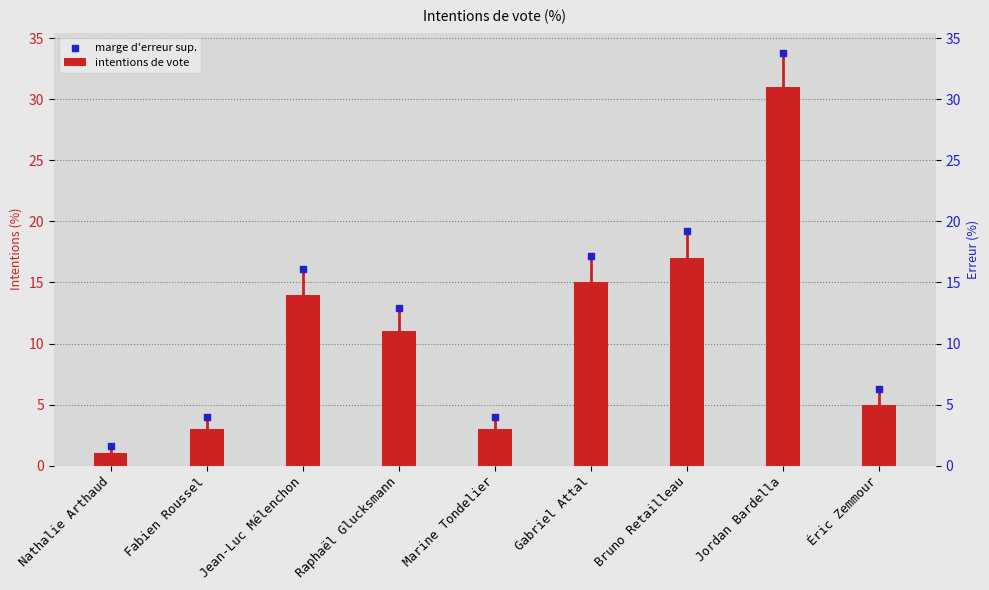

What are all the series names shown in the legend?

intentions de vote, marge d'erreur sup.